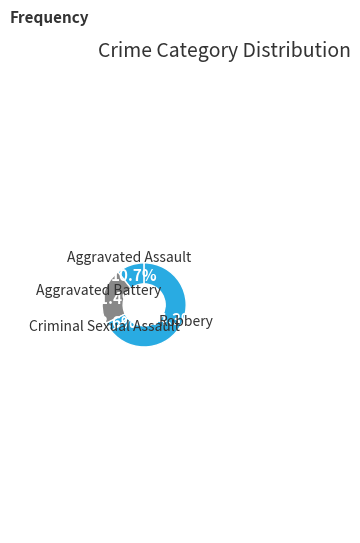

Is there a majority slice in this chart?

Yes